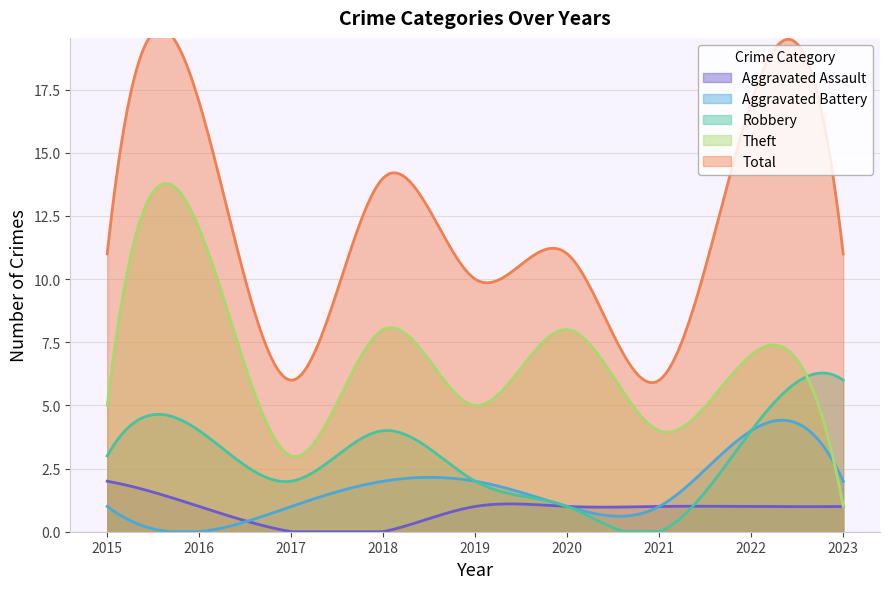

Which series has the largest total across all categories?

Total